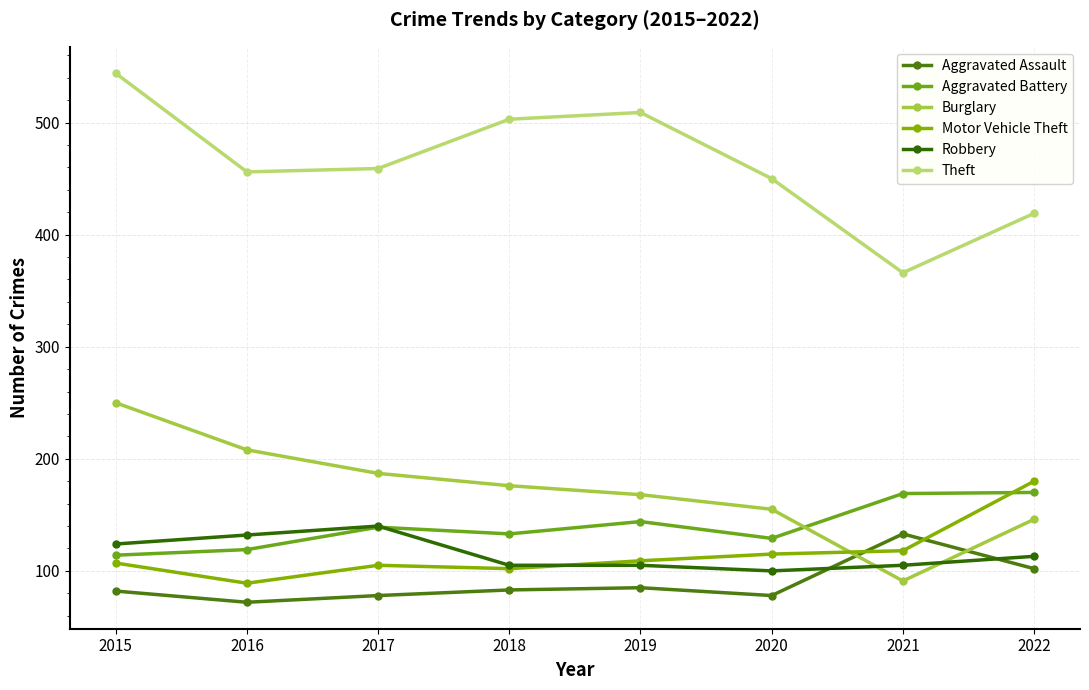

In Robbery, how many points are lower than both neighbors (excluding endpoints)?

1